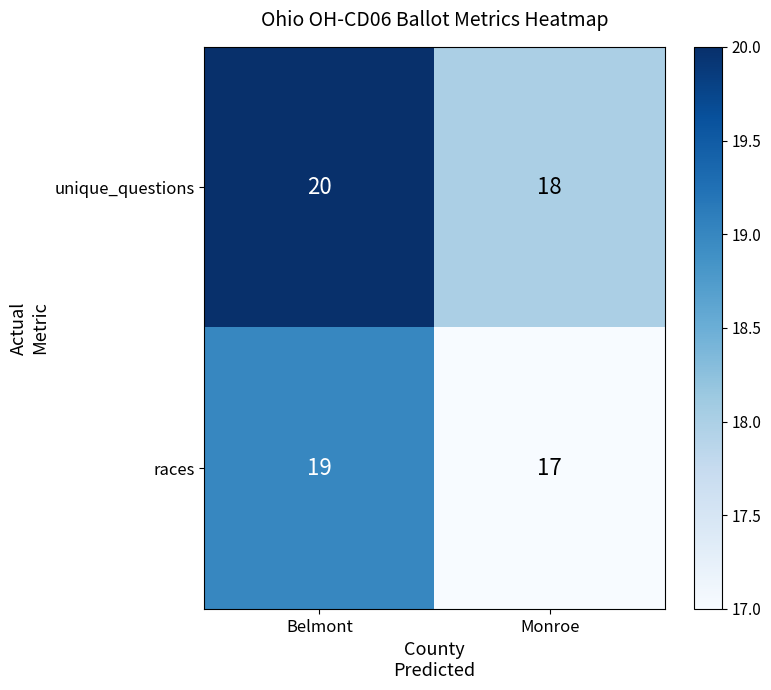

At which category does the chart reach its peak across all series?

Belmont